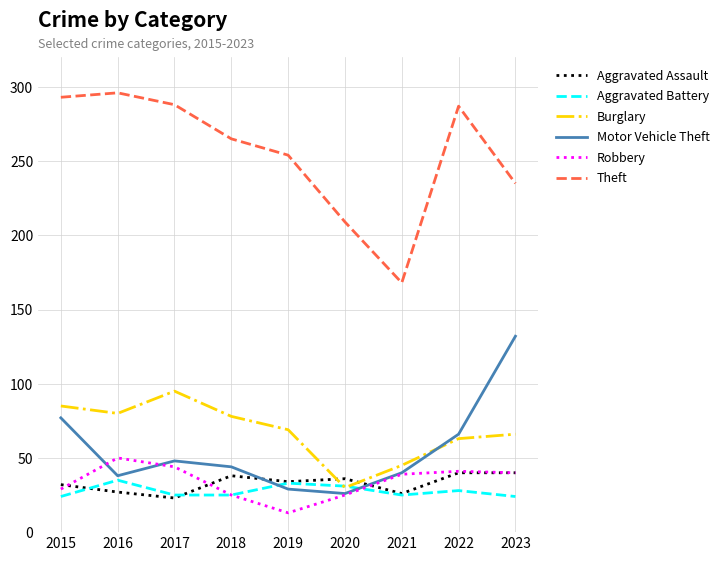

Read the Aggravated Assault value at 2020.

36